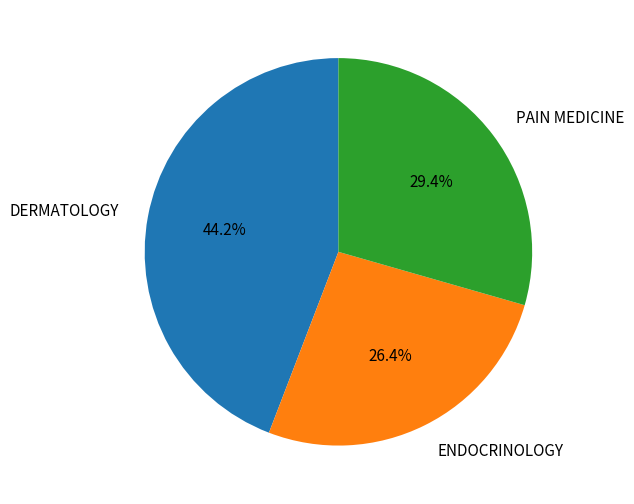

Is there a majority slice in this chart?

No